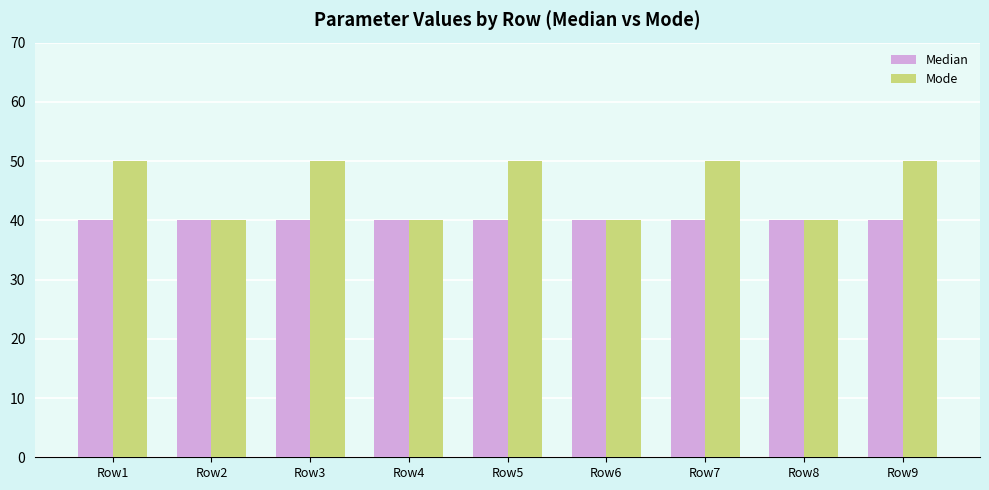

Count the number of categories in the chart.

9